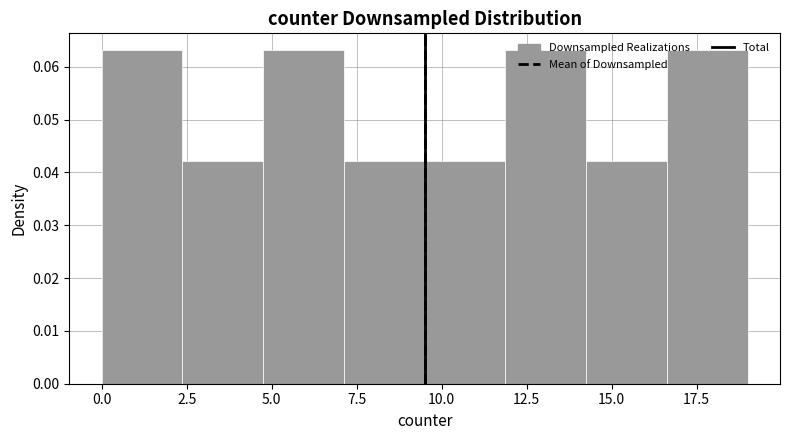

Reading left to right, list every bar in this chart as the range it spans on the x-axis followed by its height. Neither the bar edges nor the heights are printed on the chart, so give them approximately, as read against the axes.

0.0 to 2.5: 0.063
2.5 to 5.0: 0.042
5.0 to 7.0: 0.063
7.0 to 9.5: 0.042
9.5 to 12.0: 0.042
12.0 to 14.5: 0.063
14.5 to 16.5: 0.042
16.5 to 19.0: 0.063